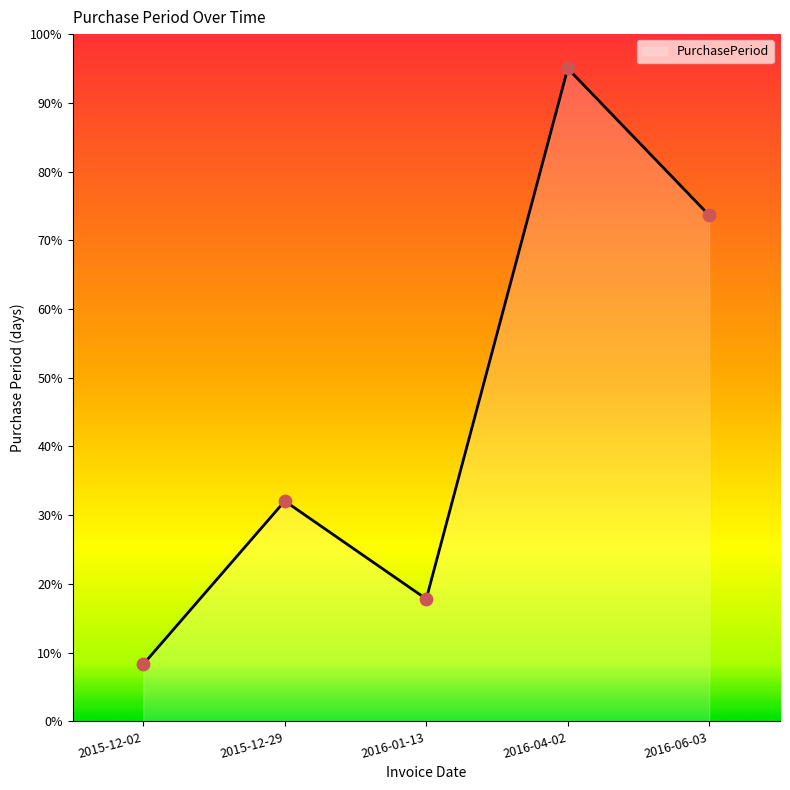

What is the change in value from 2015-12-29 to 2016-04-02?

+62.9